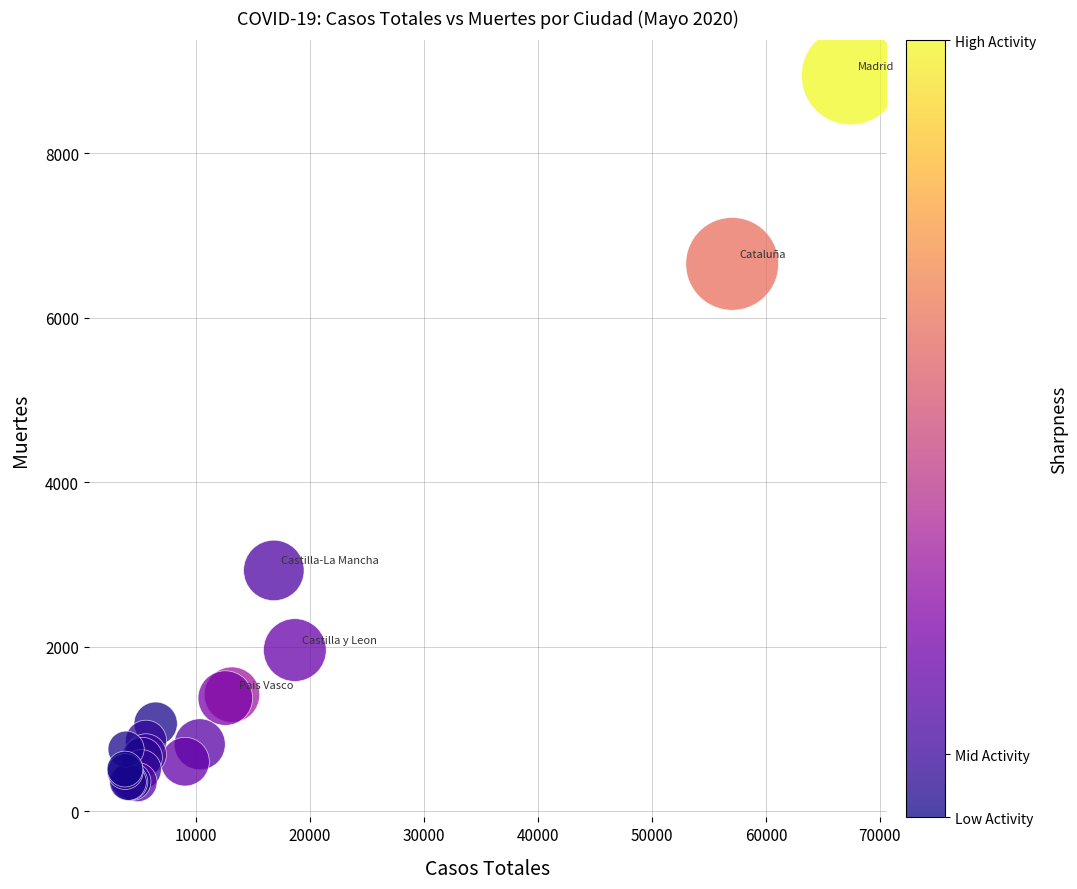

What Y value in the scatter plot is closest to 4650?

2929